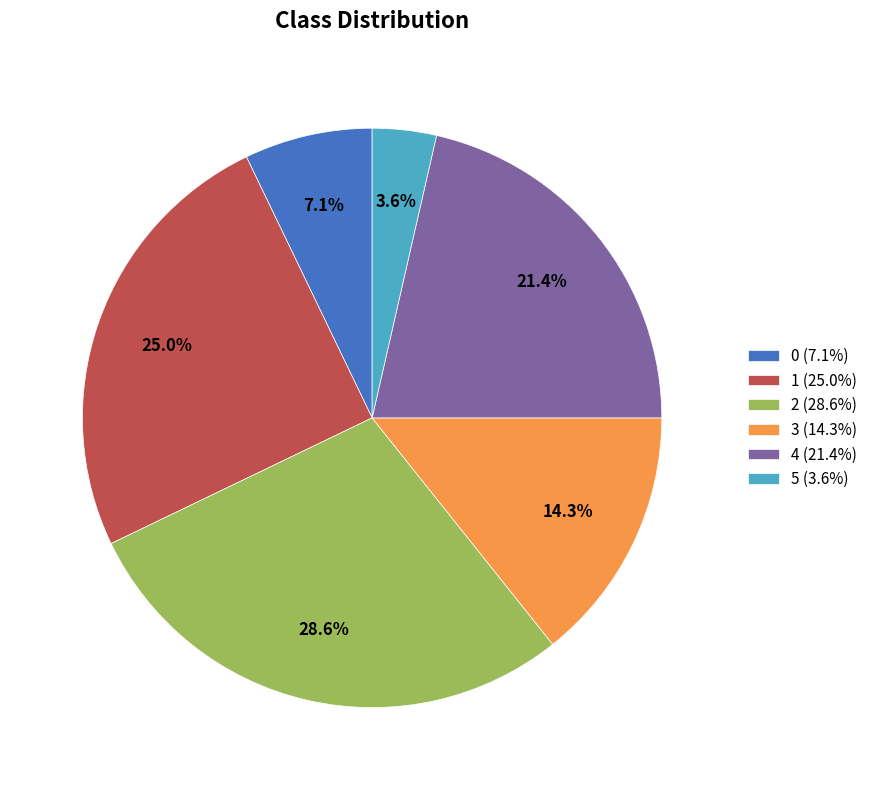

True or false: 1 accounts for 13% of the total.

False